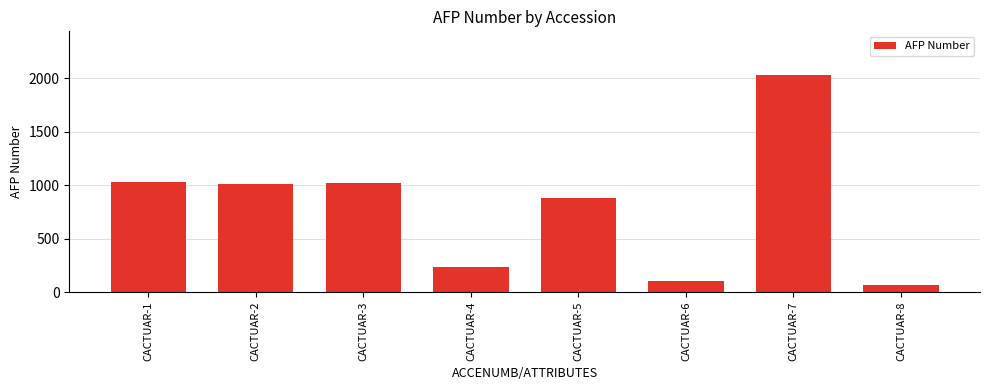

The chart shows a value of 1023 at CACTUAR-3. True or false?

True